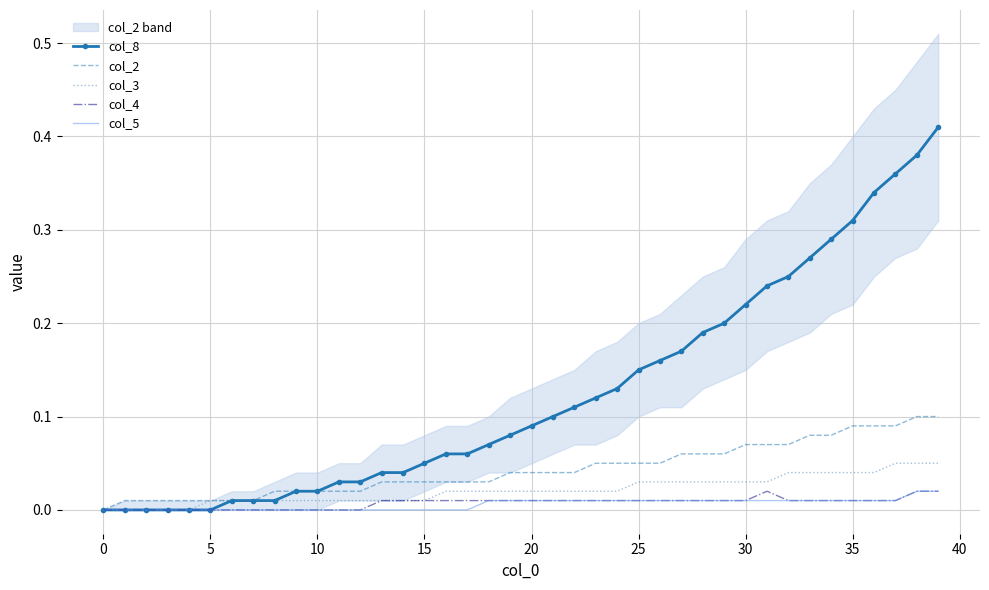

Is this an area chart (filled region under the line)?

No